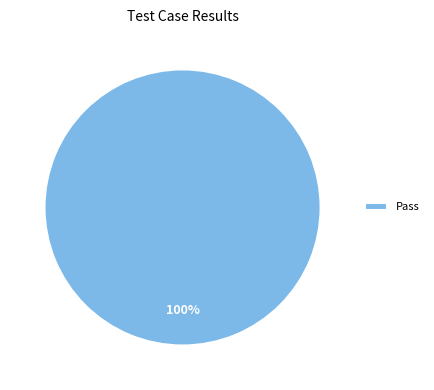

To the nearest percent, what percentage of the pie is Pass?

100%